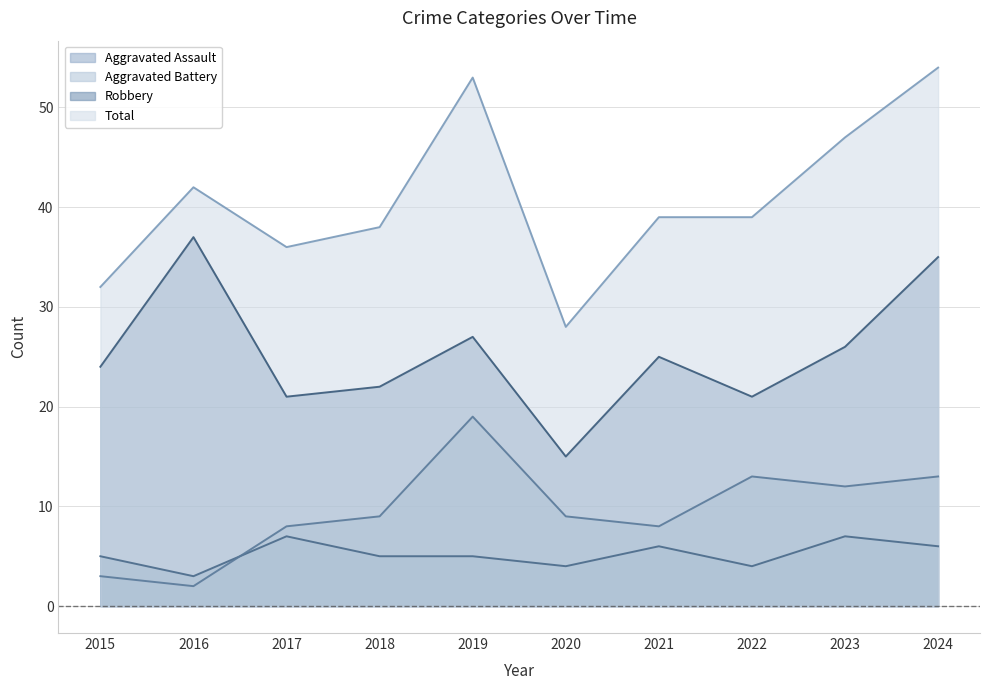

Reading left to right, what are all the values shown in this chart?

Aggravated Assault: 2015=5	2016=3	2017=7	2018=5	2019=5	2020=4	2021=6	2022=4	2023=7	2024=6
Aggravated Battery: 2015=3	2016=2	2017=8	2018=9	2019=19	2020=9	2021=8	2022=13	2023=12	2024=13
Robbery: 2015=24	2016=37	2017=21	2018=22	2019=27	2020=15	2021=25	2022=21	2023=26	2024=35
Total: 2015=32	2016=42	2017=36	2018=38	2019=53	2020=28	2021=39	2022=39	2023=47	2024=54